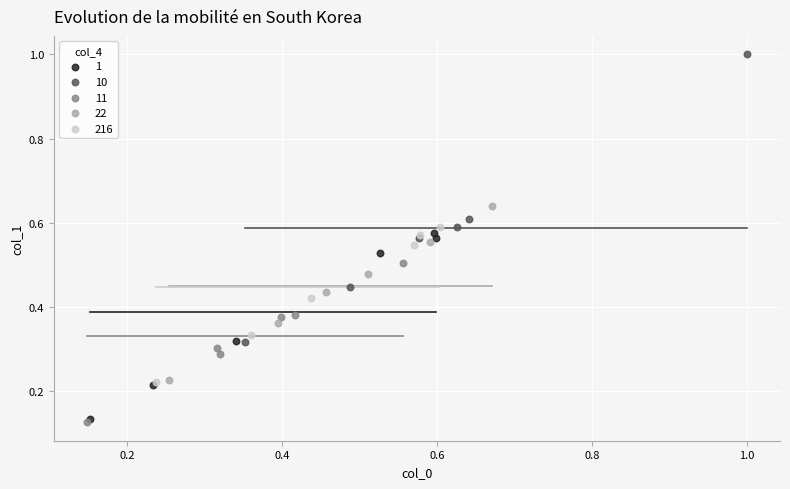

Which series reaches the maximum Y coordinate?

10